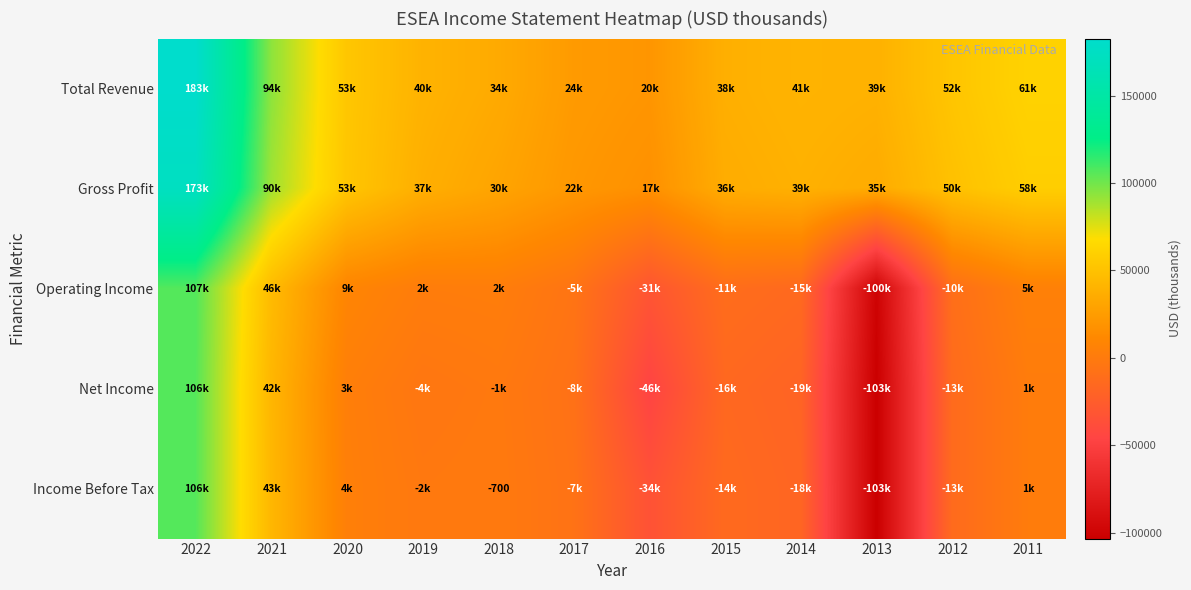

What is the total value across all series at 2016?

-73600